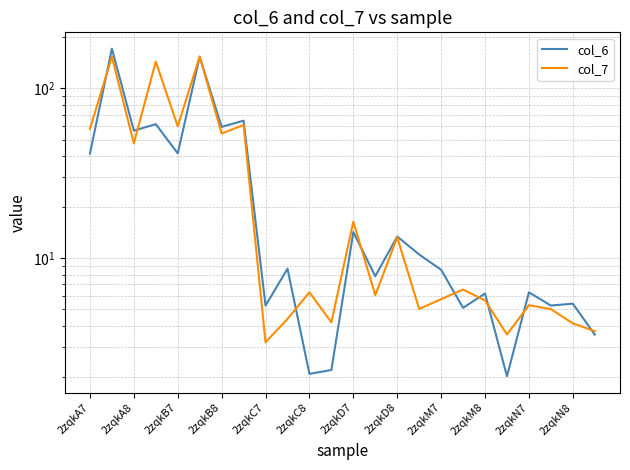

What is the lowest value of the col_7 series?

3.2